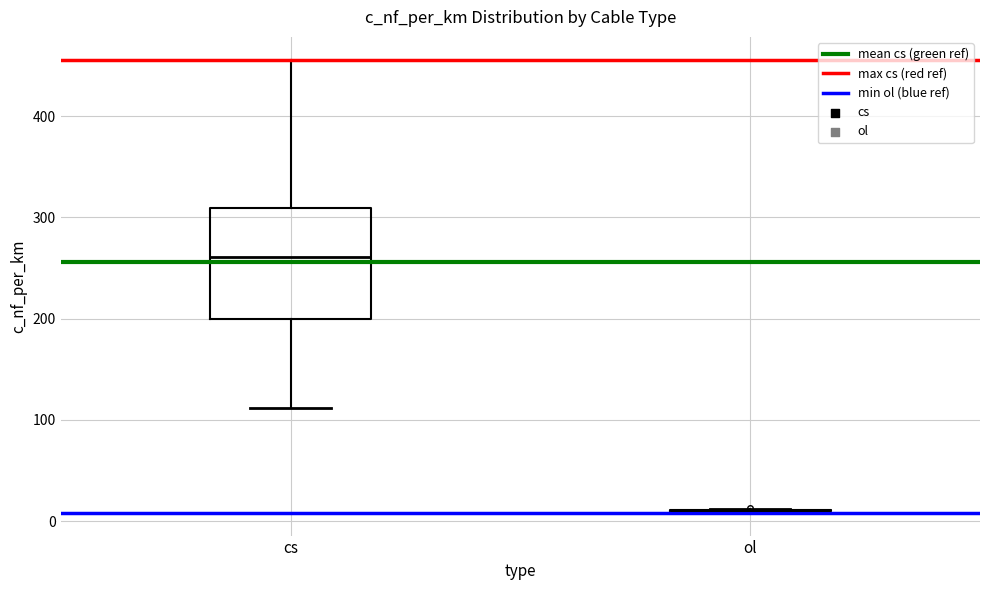

Reading left to right, transcribe this box plot: for each box, give where its median line is, the range the box spans, and where its two whiskers end, as read against the y-axis. The values are not printed on the chart, so give them approximately, as read against the axis.

cs: median 260, box 200 to 310, whiskers 110 to 460
ol: box collapsed to a line at 10, whiskers 10 to 10